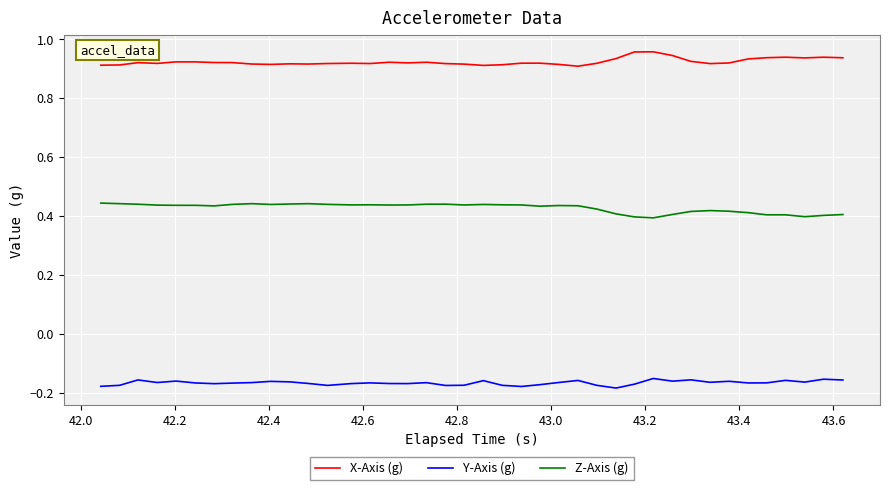

True or false: Z-Axis (g) and Y-Axis (g) intersect in this chart.

False